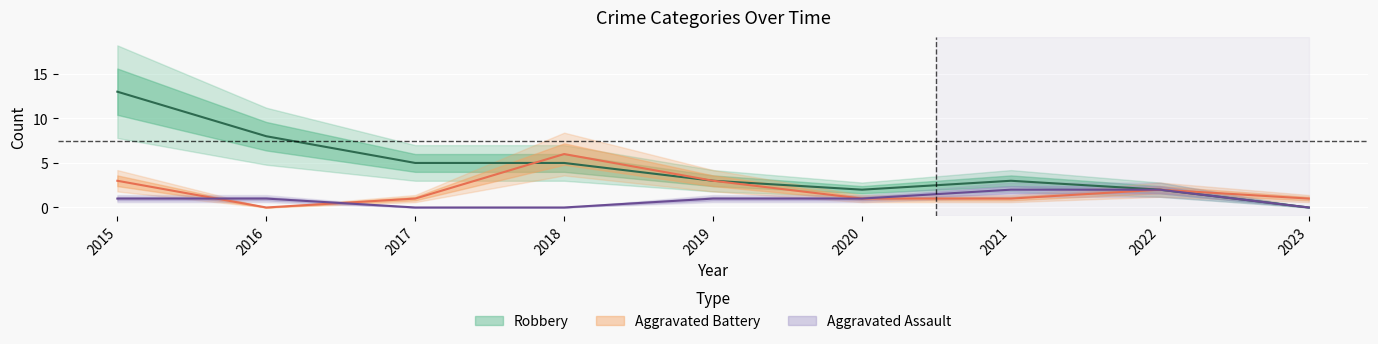

What are all the series names shown in the legend?

Aggravated Assault, Aggravated Battery, Robbery